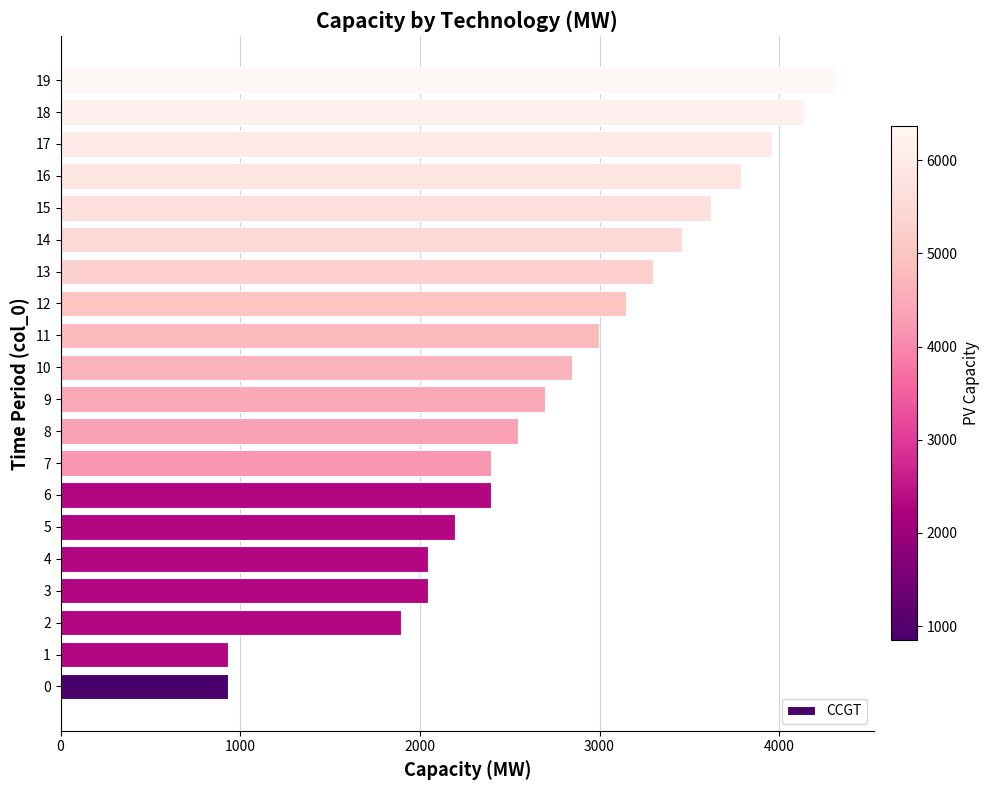

What is the maximum value shown in the chart?

4312